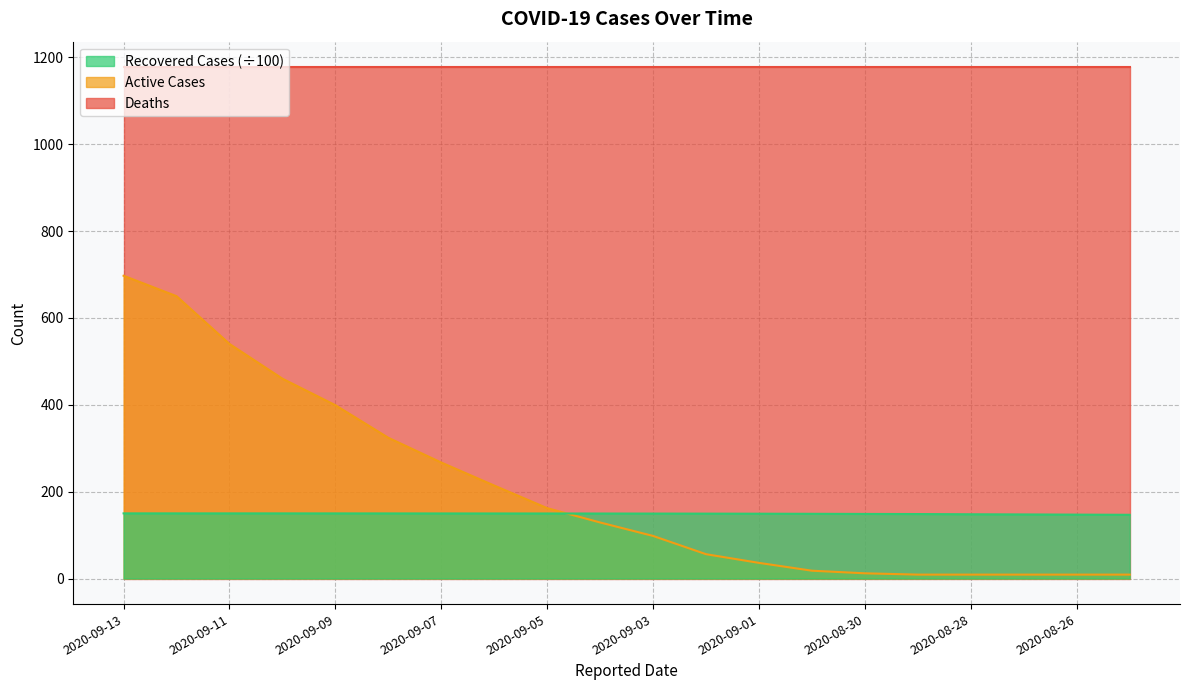

Which series has the largest range (max minus min)?

Active Cases